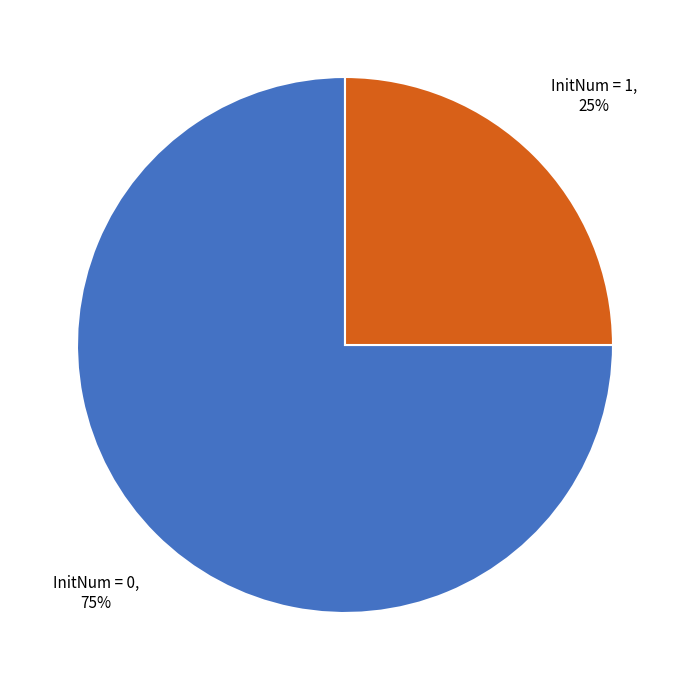

Is there a majority slice in this chart?

Yes